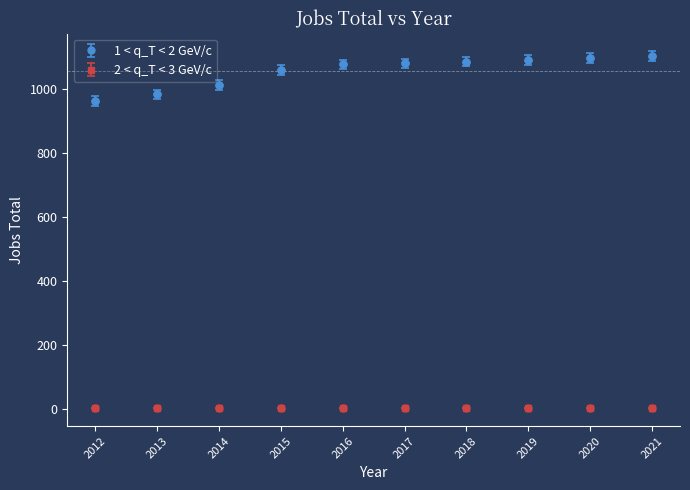

Which series has the largest total across all categories?

1 < q_T < 2 GeV/c